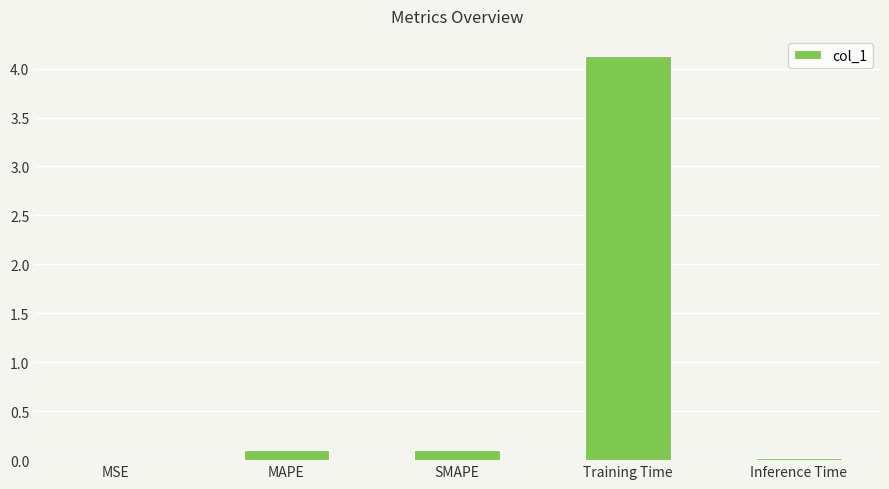

What is the sum of the values at SMAPE and MAPE?

0.2